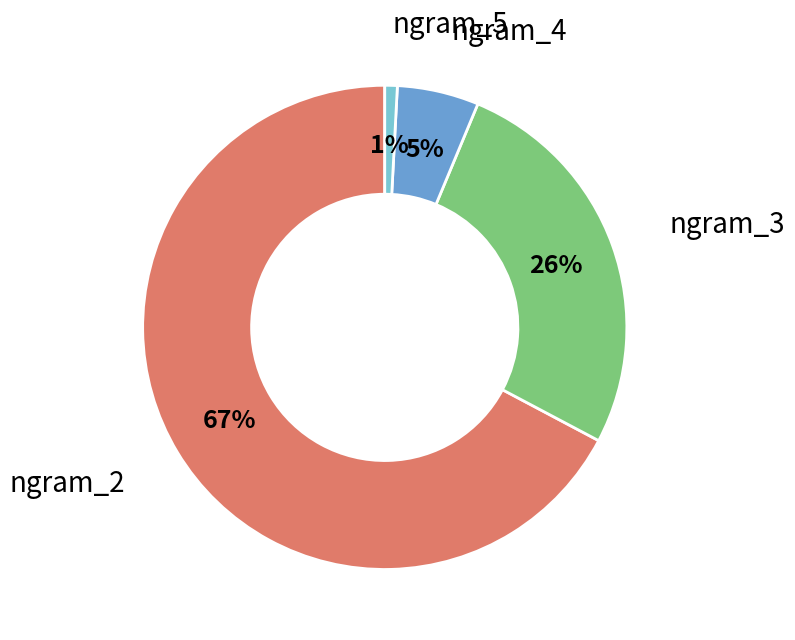

Is there any slice that represents more than half of the pie?

Yes